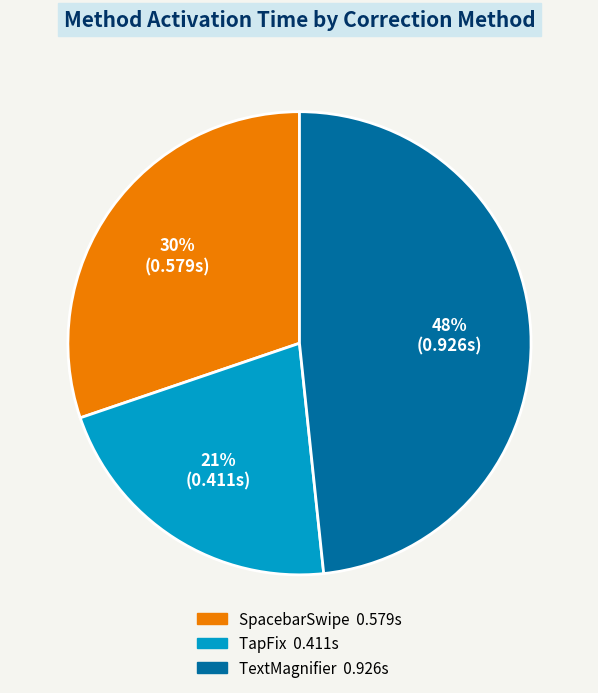

Combined, do TapFix and SpacebarSwipe account for over 50%?

Yes